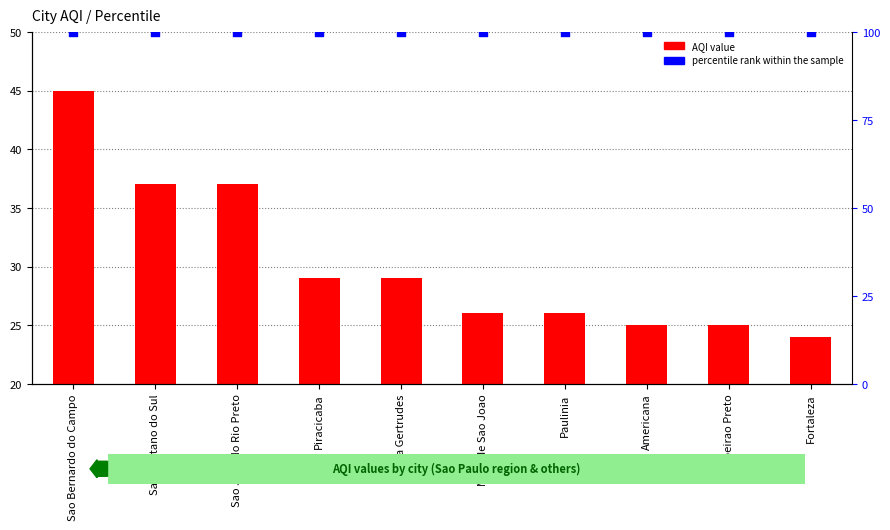

Which series has the largest total across all categories?

percentile rank within the sample